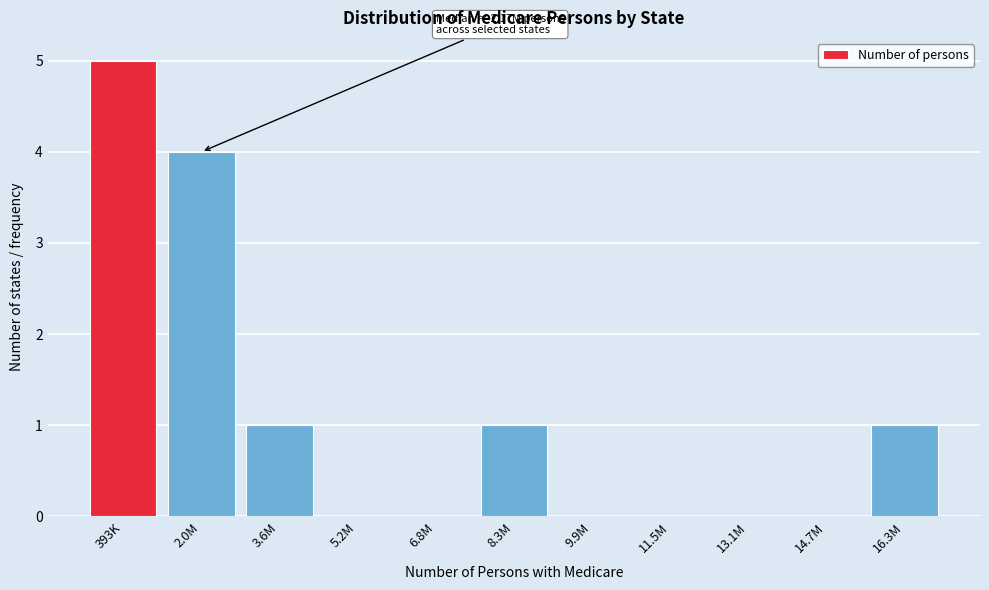

Reading left to right, extract all data points from this chart.

393K=5	2.0M=4	3.6M=1	5.2M=0	6.8M=0	8.3M=1	9.9M=0	11.5M=0	13.1M=0	14.7M=0	16.3M=1